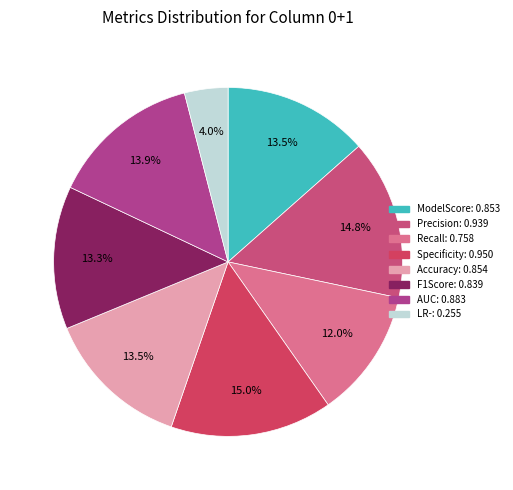

How many slices are in this pie chart?

8